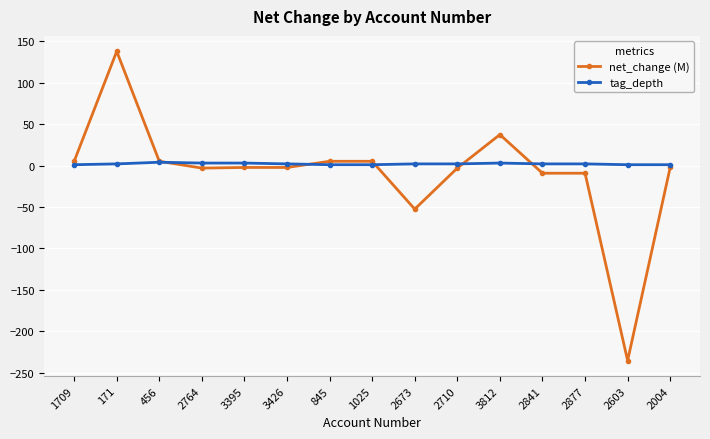

Is the value of tag_depth at 2603 greater than the value of net_change (M) at 3812?

No